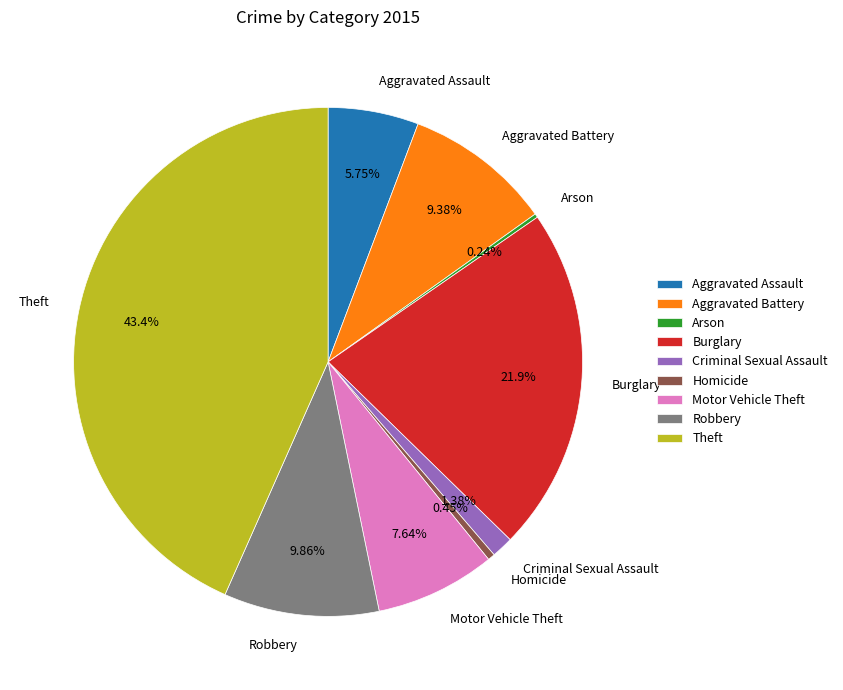

Is the sum of Motor Vehicle Theft and Homicide greater than half?

No